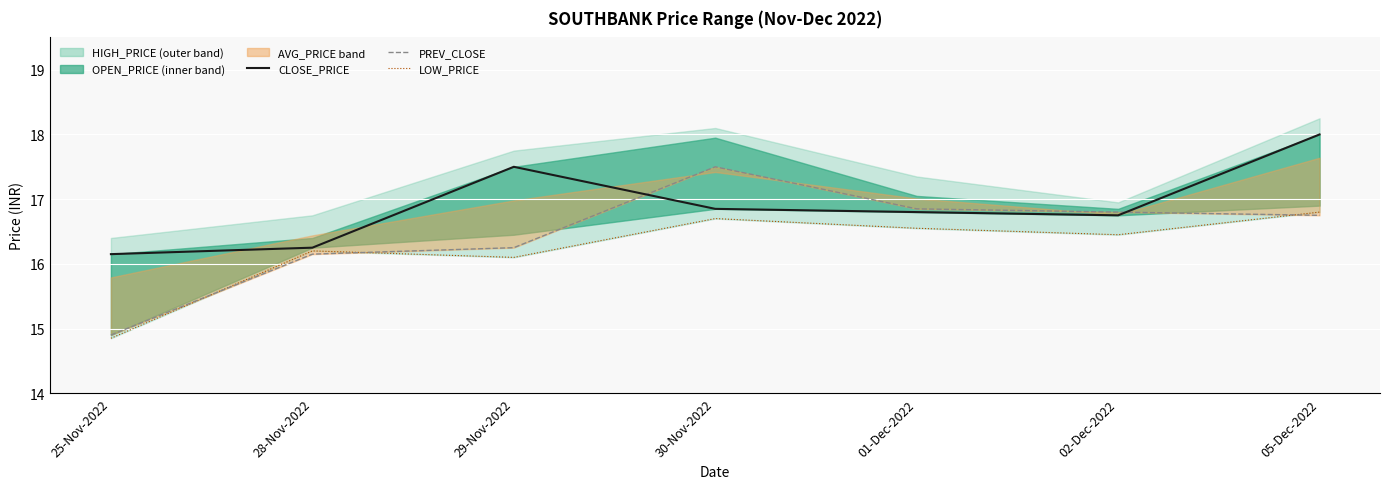

What is the difference between the LOW_PRICE values at 28-Nov-2022 and 01-Dec-2022?

0.4